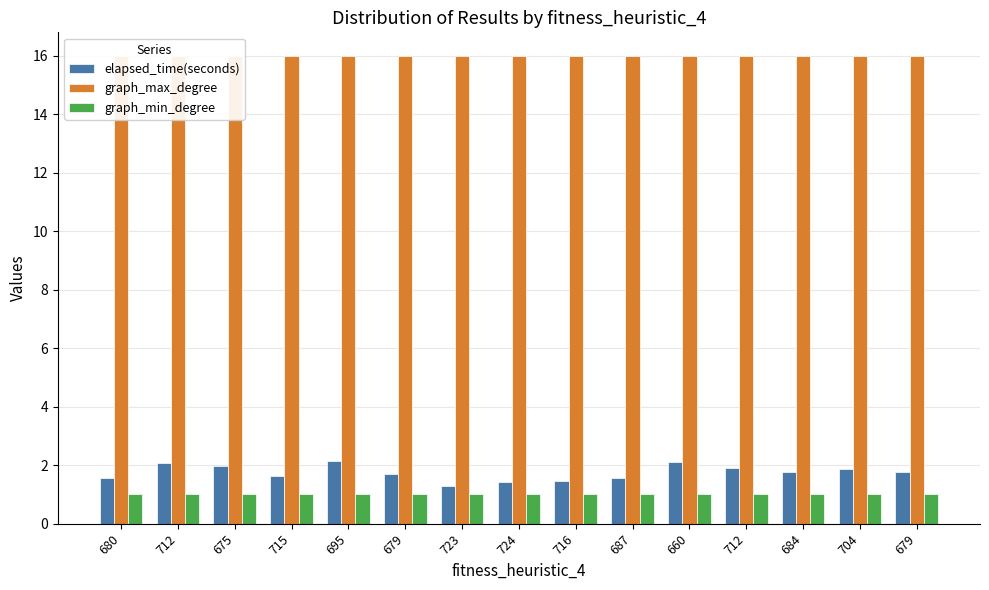

What is the label of the 5th bar from the right?

660